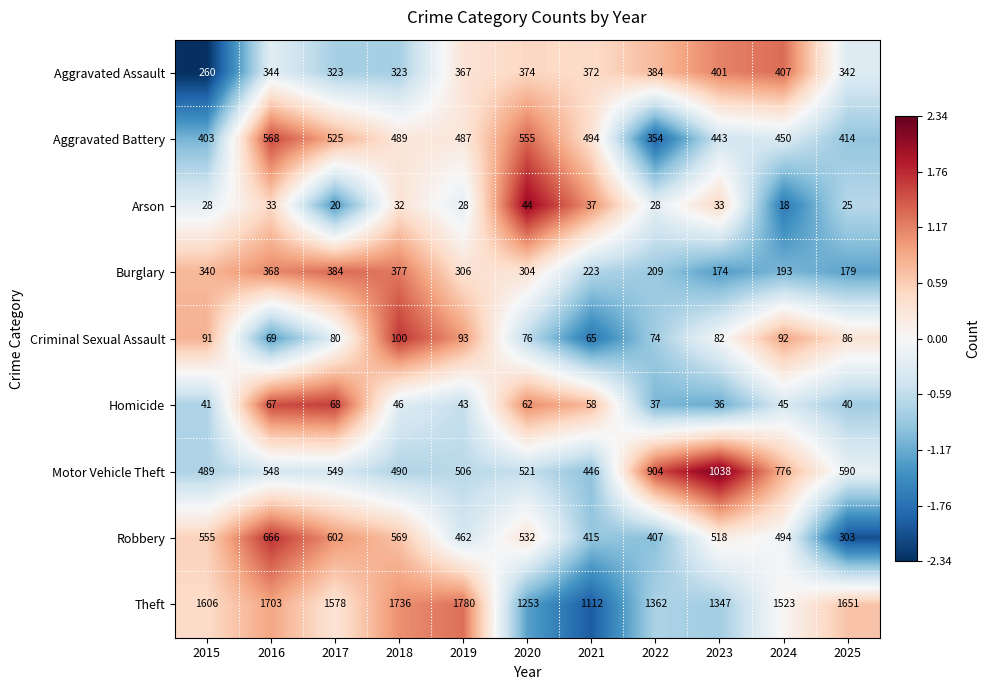

Rank the series at 2019 from highest to lowest value.

Theft, Motor Vehicle Theft, Aggravated Battery, Robbery, Aggravated Assault, Burglary, Criminal Sexual Assault, Homicide, Arson